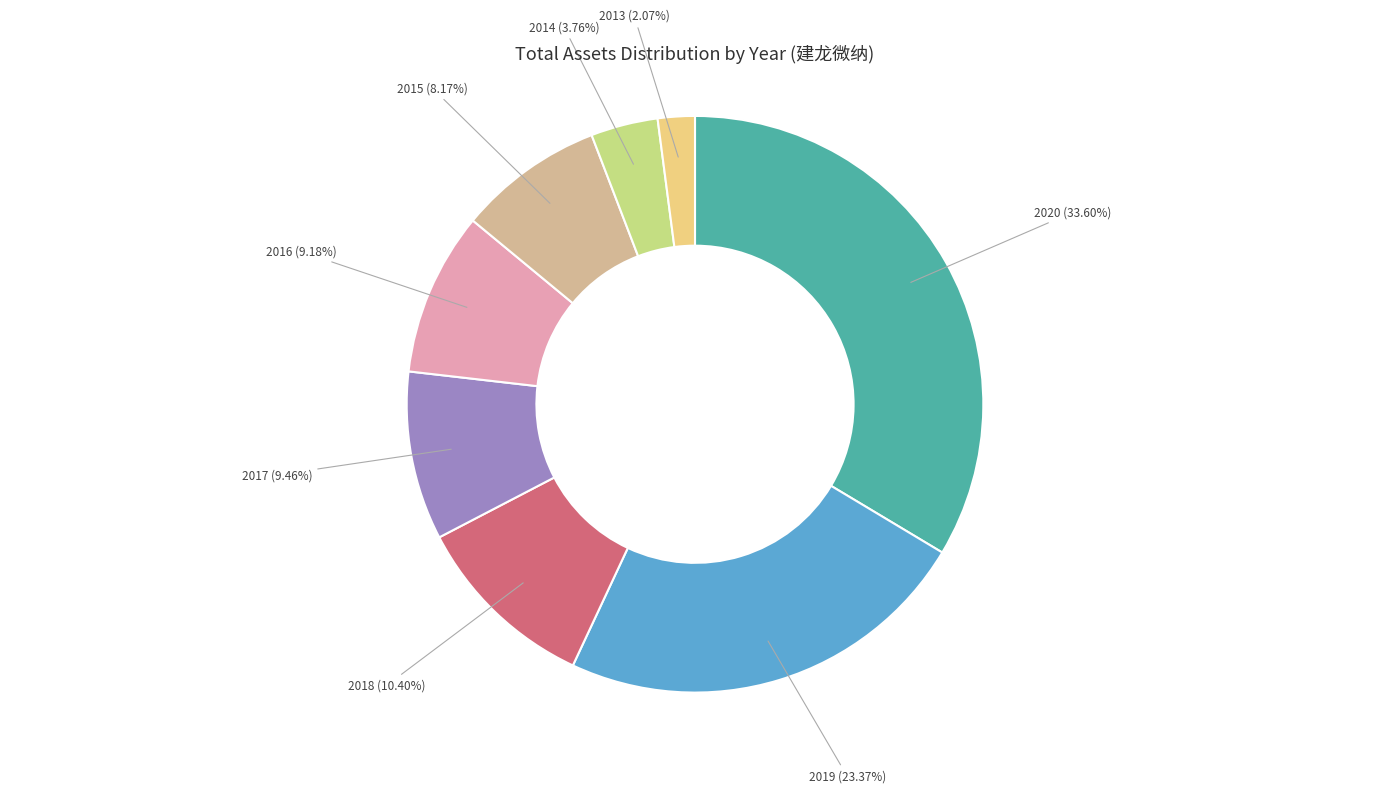

How many segments does this pie chart have?

8